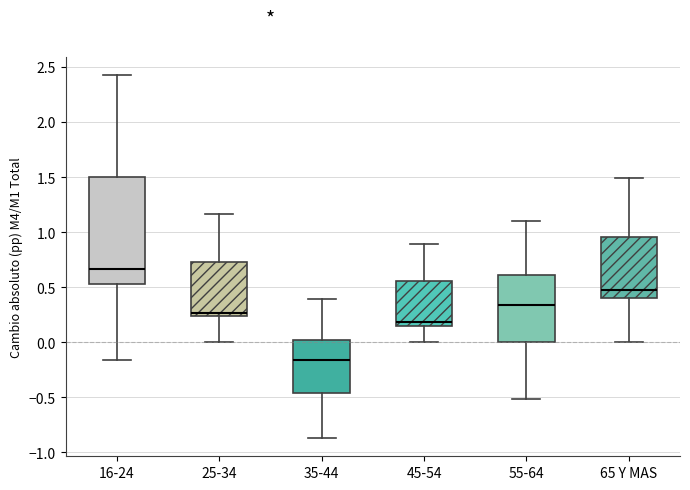

Comparing the boxes themselves (not the whiskers), which one is the tallest?

16-24